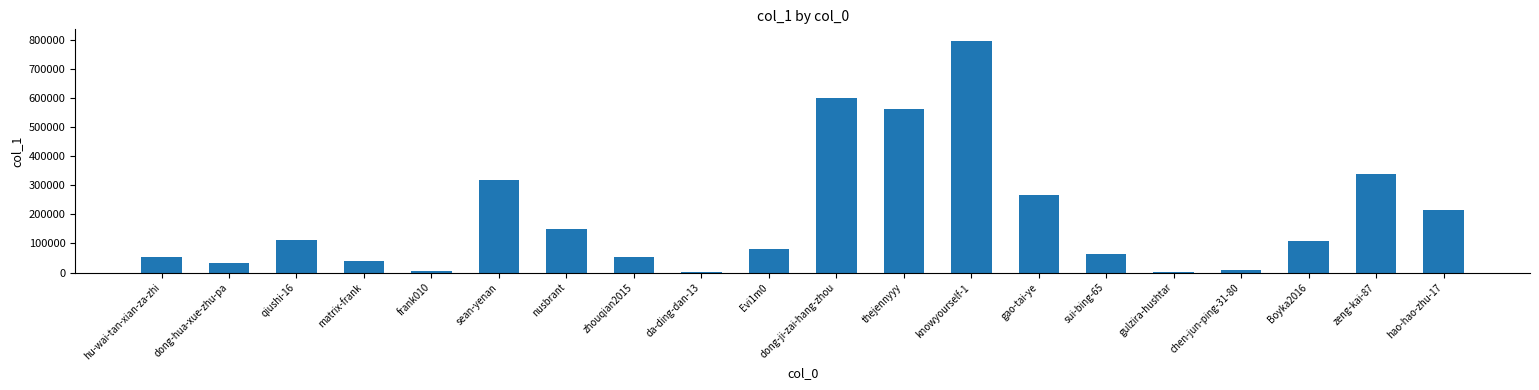

The value at nusbrant is 149560. True or false?

True